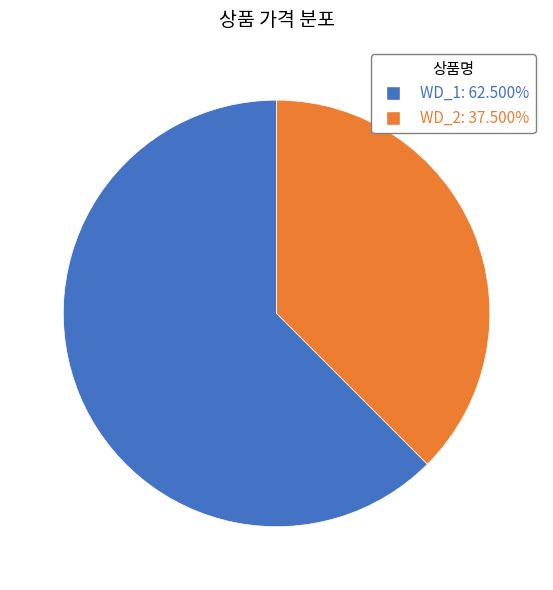

Is it true that WD_2 is 38% of the pie?

True